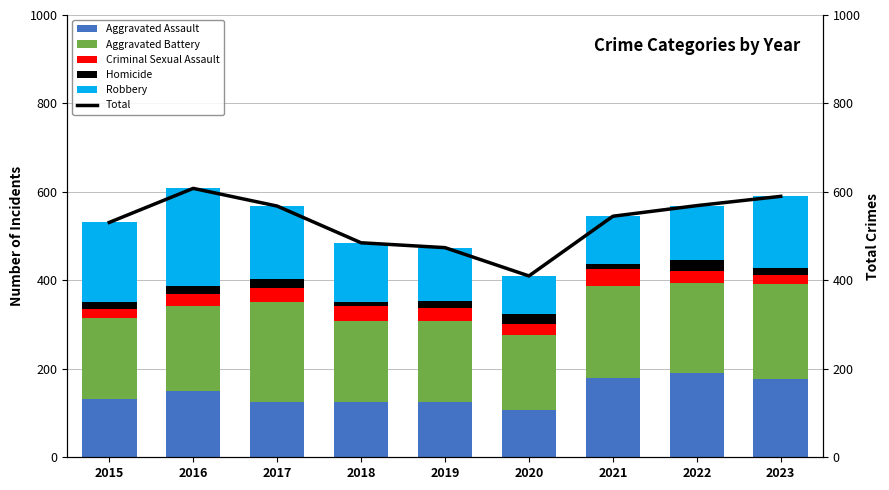

Is the value of Aggravated Assault at 2015 greater than the value of Total at 2019?

No